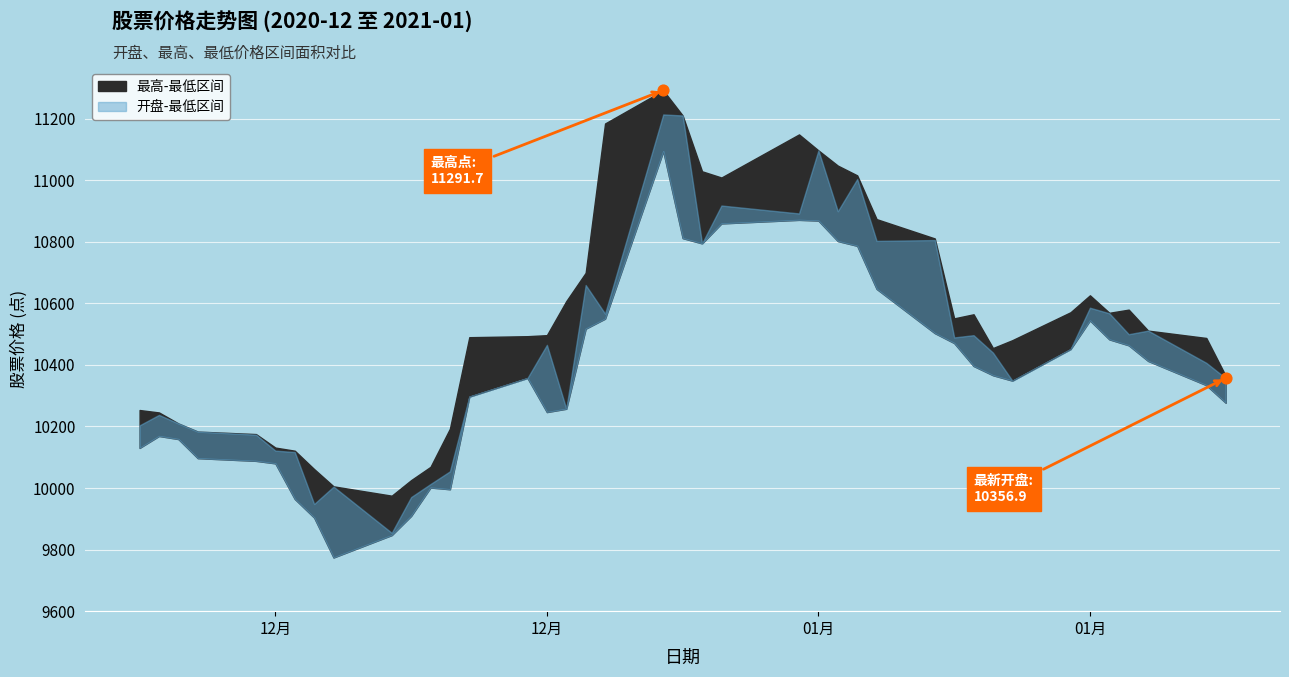

Which series contains the highest Y value?

最高